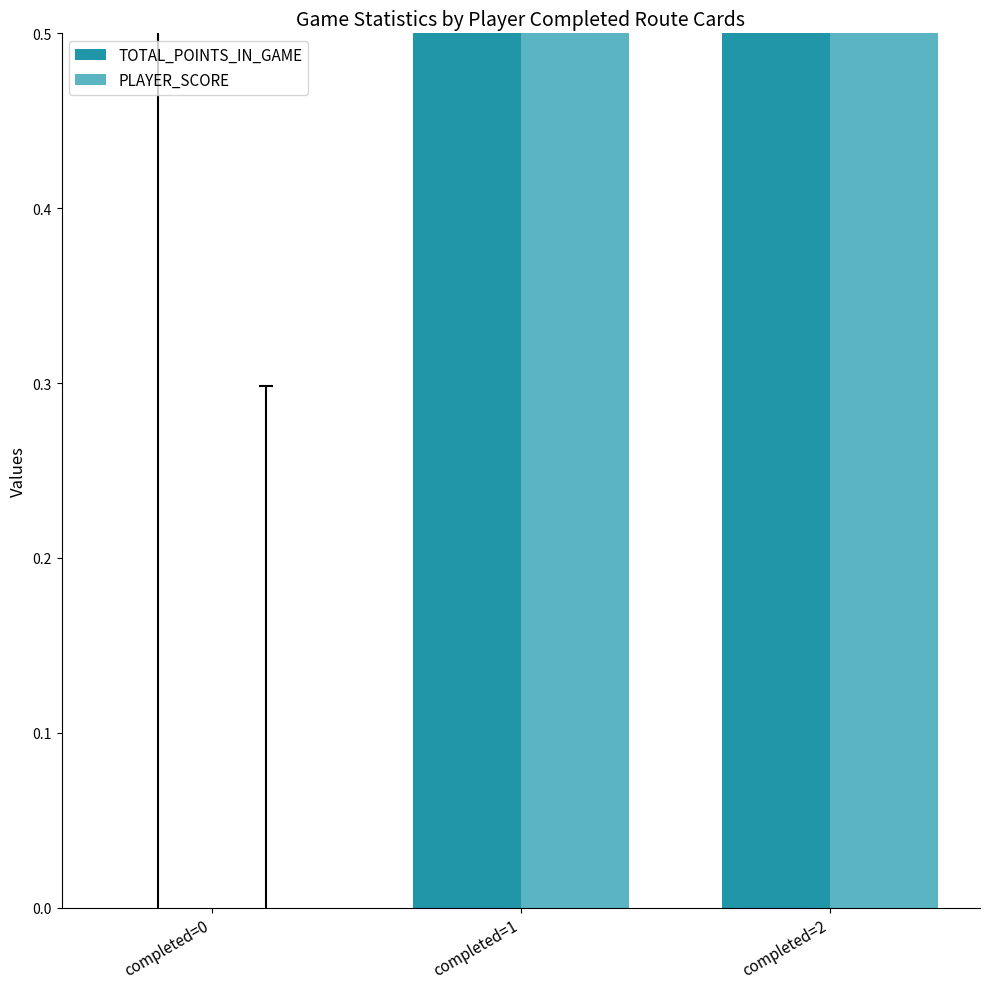

What are all the series names shown in the legend?

TOTAL_POINTS_IN_GAME, PLAYER_SCORE